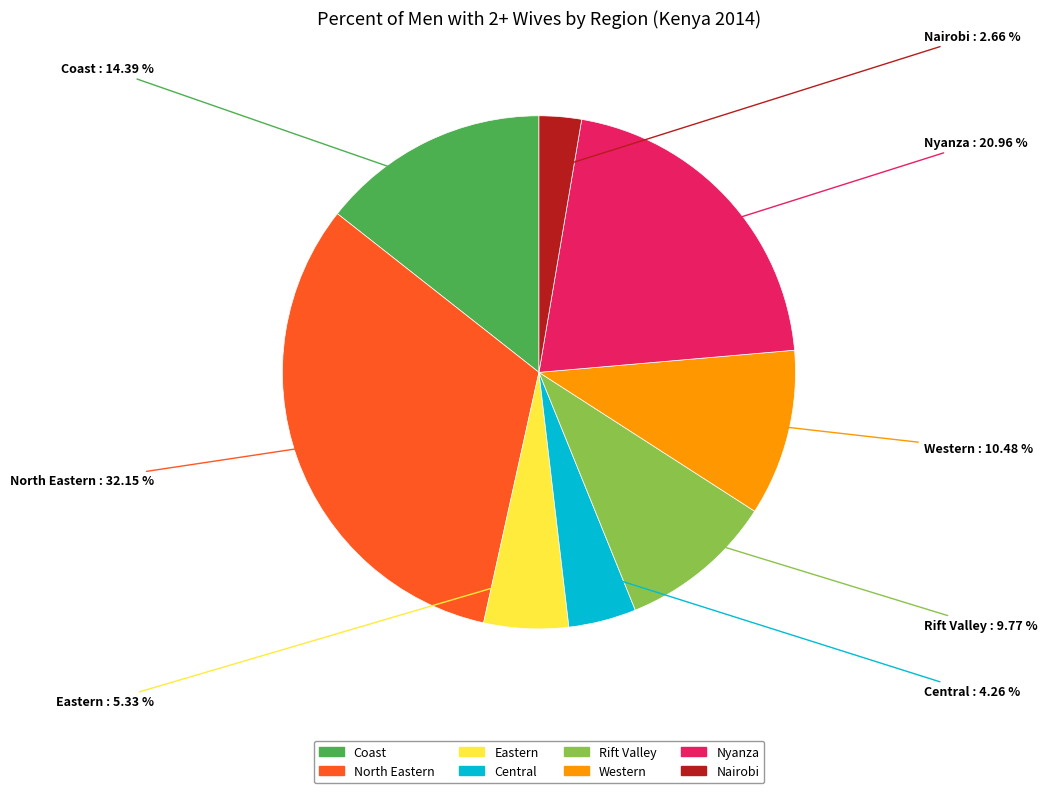

What percentage do Western and Nyanza together represent?

31.4%